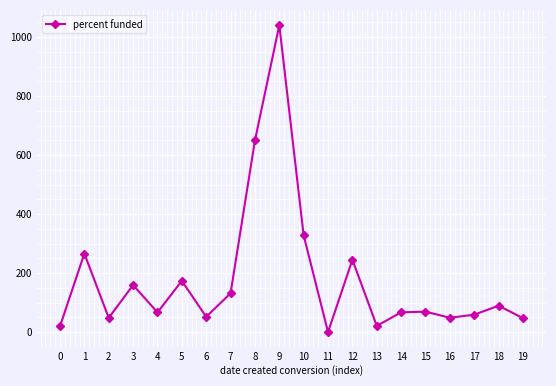

How many points are higher than both their immediate neighbors (excluding endpoints)?

7